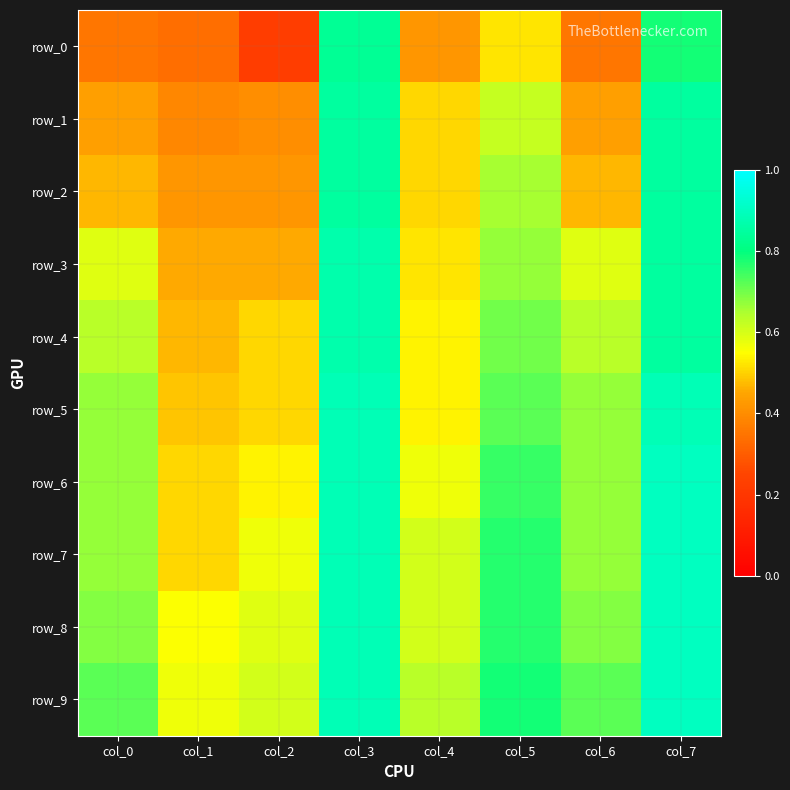

Which has a higher value, col_7 or col_0?

col_7